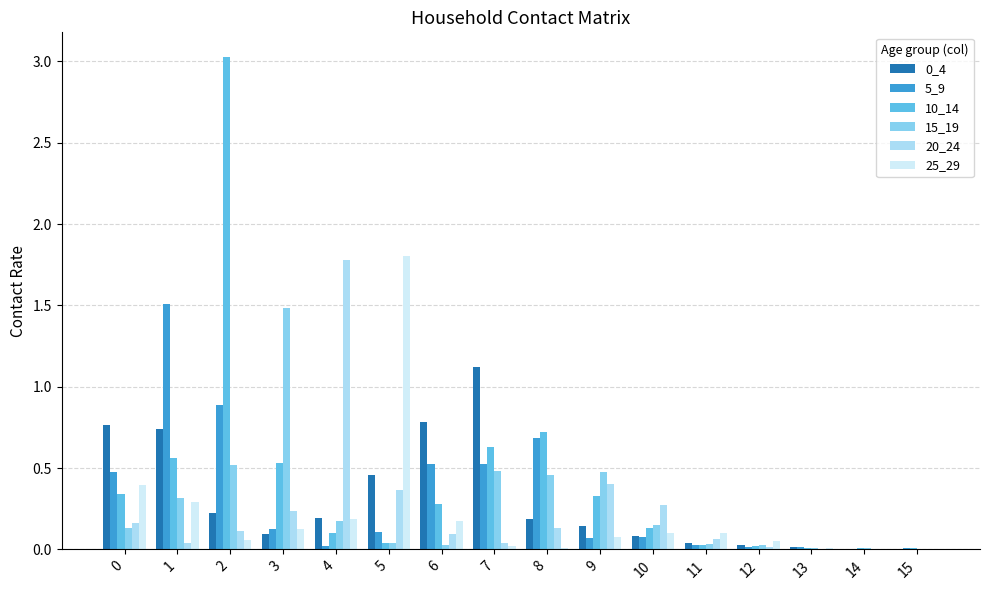

At 14, list the series in order from smallest to largest.

25_29, 5_9, 20_24, 0_4, 15_19, 10_14